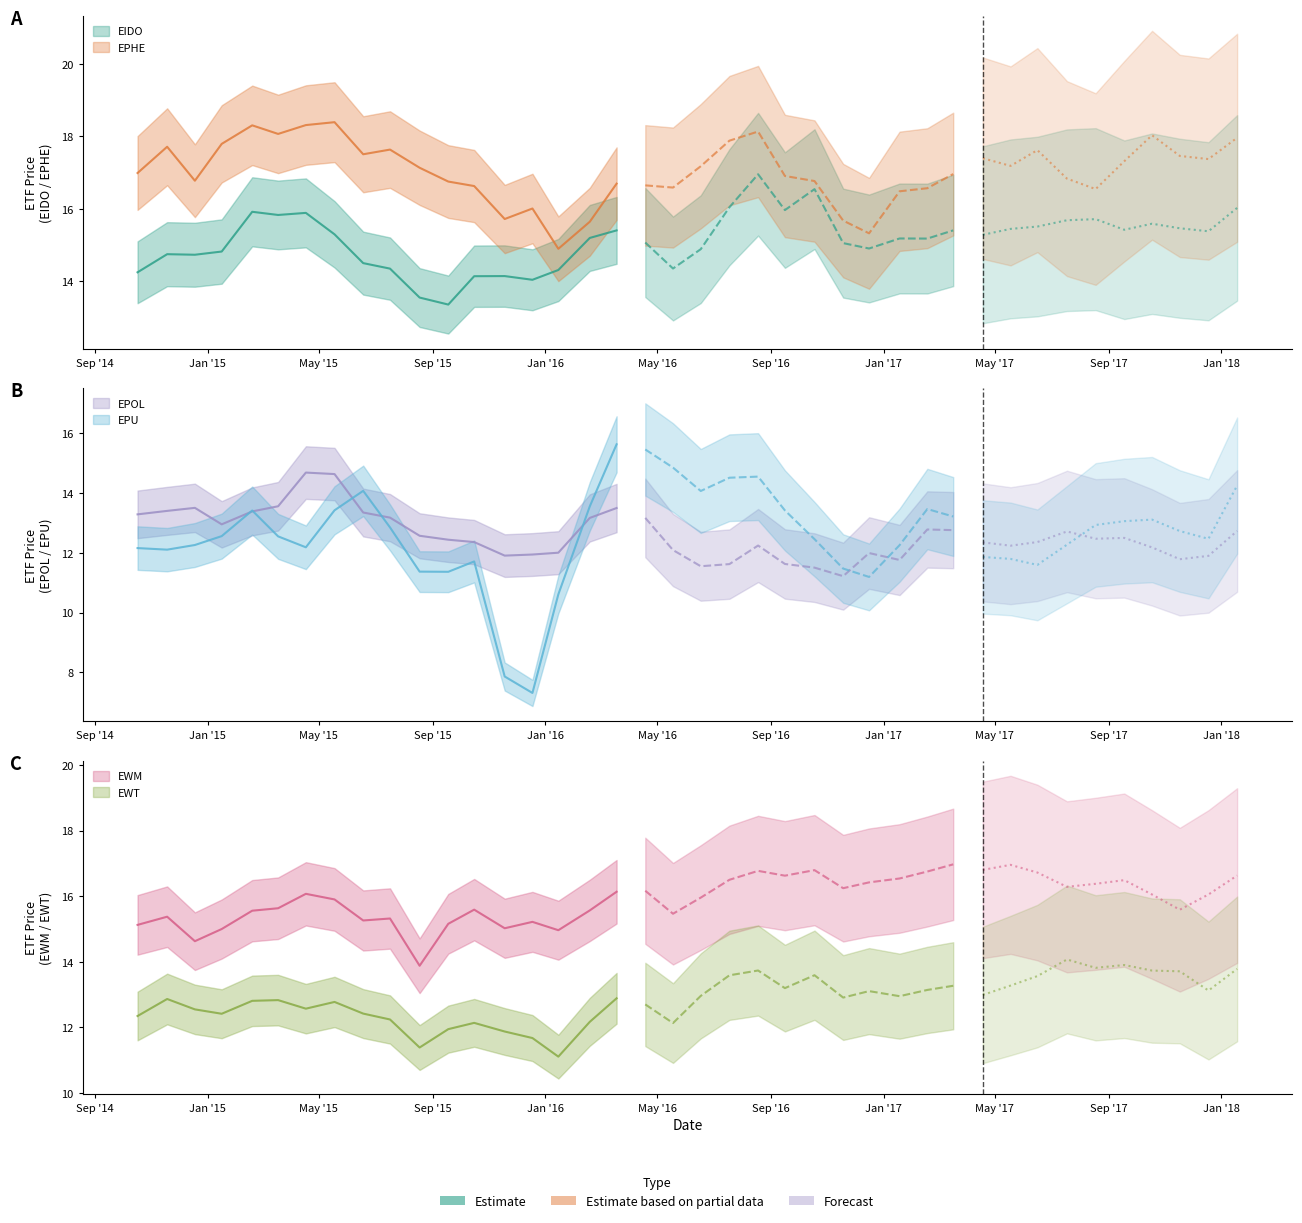

List the labels in order of EPU value, largest first.

17, 18, 19, 22, 21, 39, 8, 20, 16, 28, 7, 23, 4, 29, 36, 35, 34, 9, 37, 3, 5, 38, 24, 33, 2, 27, 6, 0, 1, 30, 31, 12, 32, 25, 10, 11, 26, 15, 13, 14